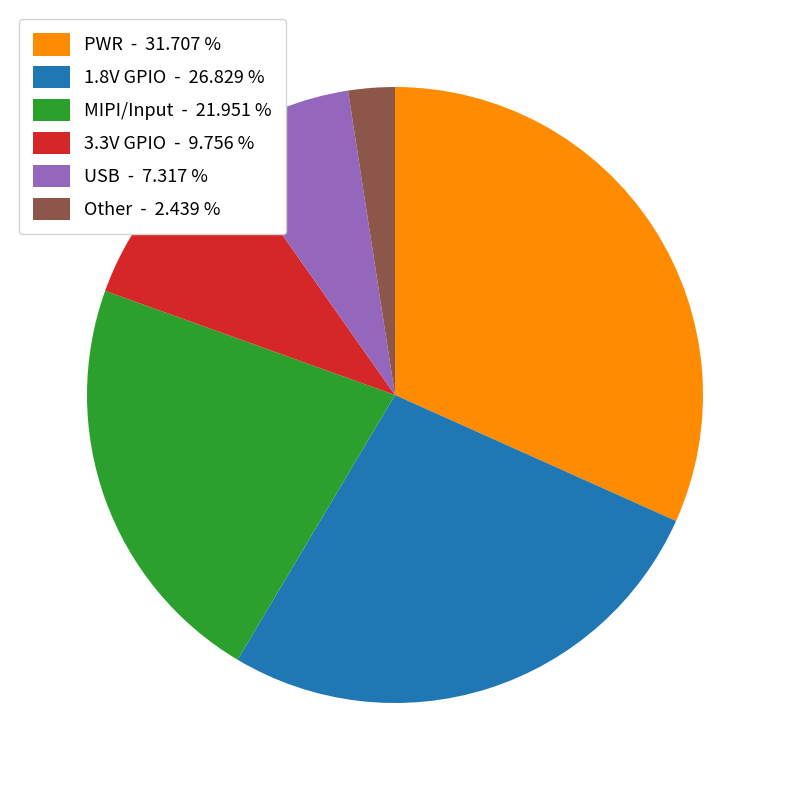

Which has a higher value, USB - 7.317 % or 3.3V GPIO - 9.756 %?

3.3V GPIO - 9.756 %